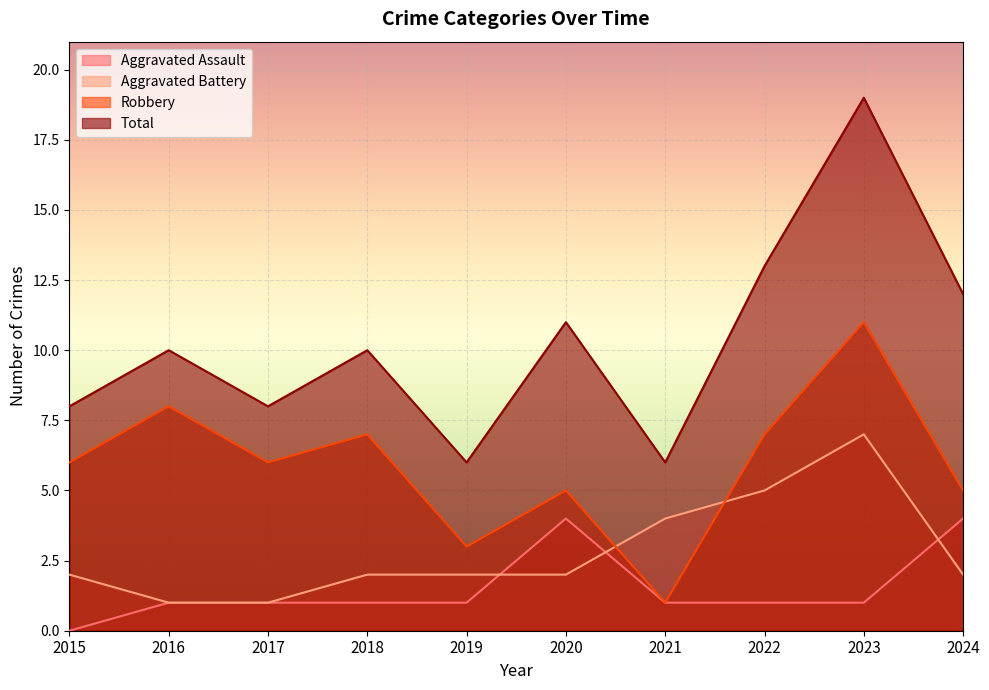

Which category has the lowest value across all series?

2015